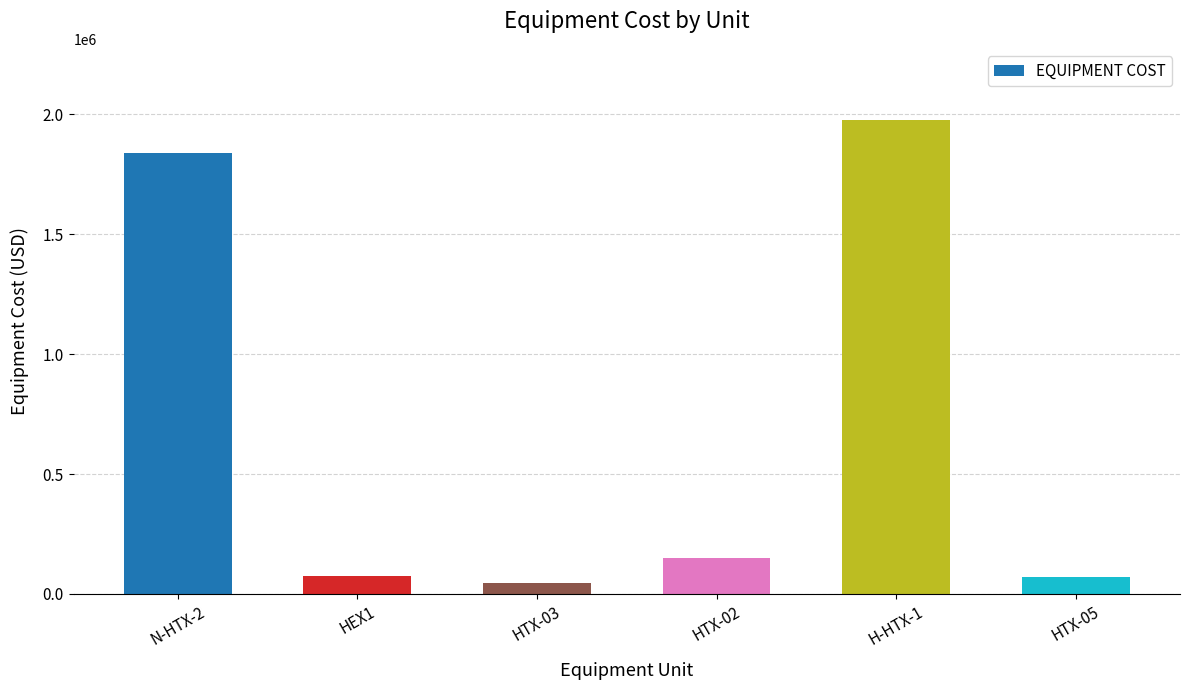

Where is the data nearest to the value 1010316?

N-HTX-2